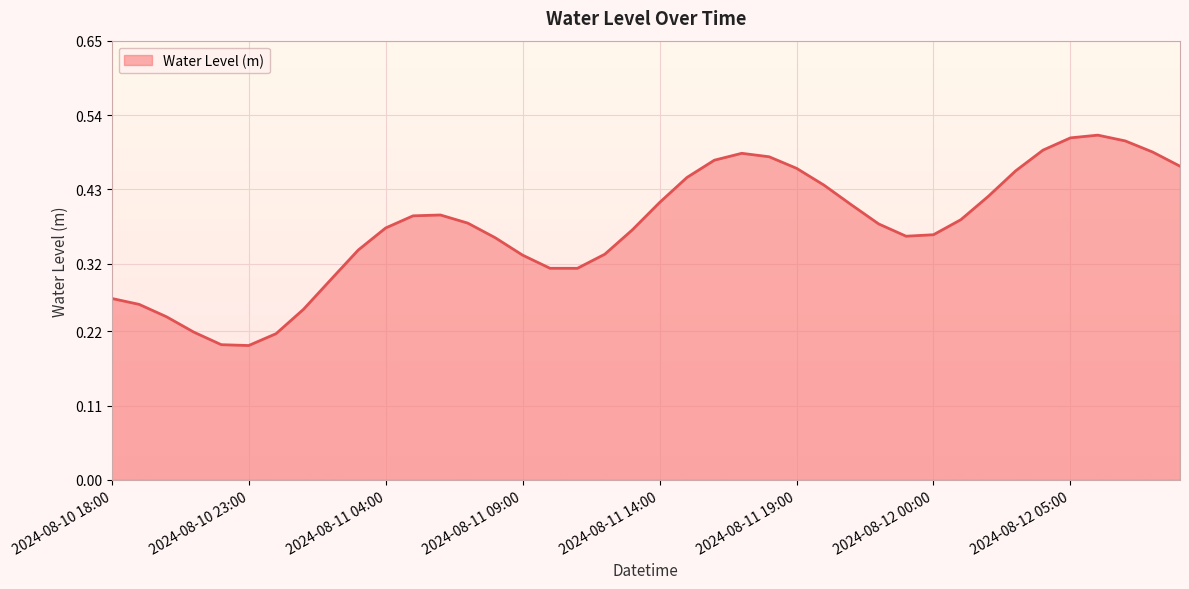

Reading left to right, what are all the values shown in this chart?

2024-08-10 18:00=0.3	2024-08-10 19:00=0.3	2024-08-10 20:00=0.2	2024-08-10 21:00=0.2	2024-08-10 22:00=0.2	2024-08-10 23:00=0.2	2024-08-11 00:00=0.2	2024-08-11 01:00=0.3	2024-08-11 02:00=0.3	2024-08-11 03:00=0.3	2024-08-11 04:00=0.4	2024-08-11 05:00=0.4	2024-08-11 06:00=0.4	2024-08-11 07:00=0.4	2024-08-11 08:00=0.4	2024-08-11 09:00=0.3	2024-08-11 10:00=0.3	2024-08-11 11:00=0.3	2024-08-11 12:00=0.3	2024-08-11 13:00=0.4	2024-08-11 14:00=0.4	2024-08-11 15:00=0.4	2024-08-11 16:00=0.5	2024-08-11 17:00=0.5	2024-08-11 18:00=0.5	2024-08-11 19:00=0.5	2024-08-11 20:00=0.4	2024-08-11 21:00=0.4	2024-08-11 22:00=0.4	2024-08-11 23:00=0.4	2024-08-12 00:00=0.4	2024-08-12 01:00=0.4	2024-08-12 02:00=0.4	2024-08-12 03:00=0.5	2024-08-12 04:00=0.5	2024-08-12 05:00=0.5	2024-08-12 06:00=0.5	2024-08-12 07:00=0.5	2024-08-12 08:00=0.5	2024-08-12 09:00=0.5